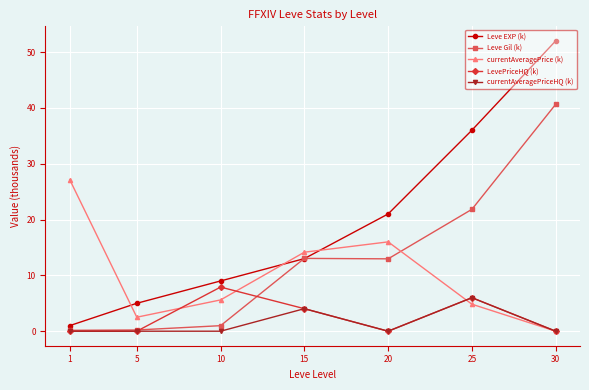

What is the sum of all Leve Gil (k) values?

89.8